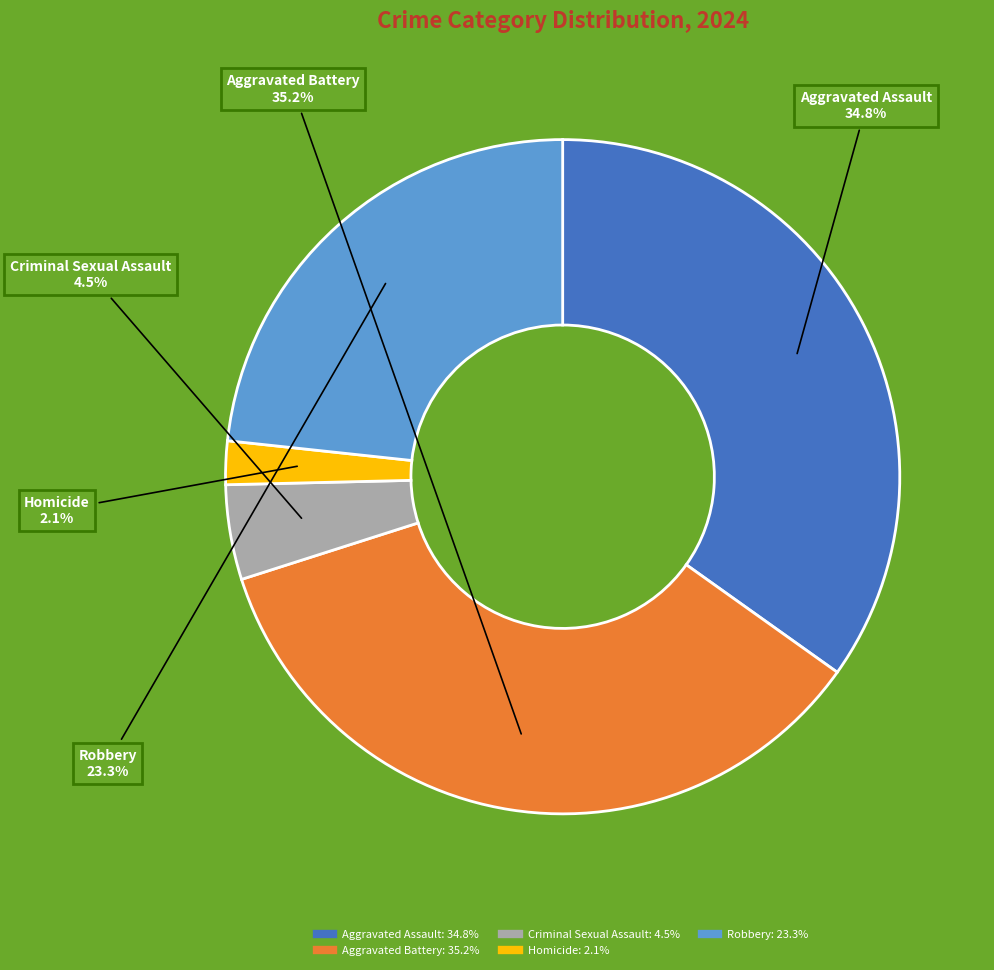

Which slice is the smallest?

Homicide